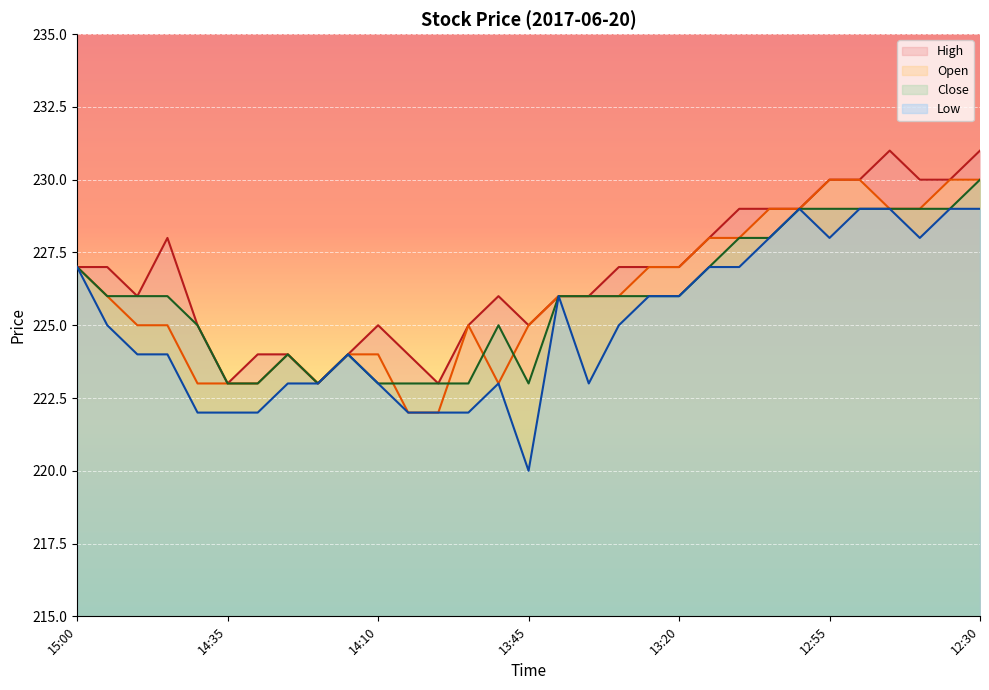

Is this an area chart (filled region under the line)?

No